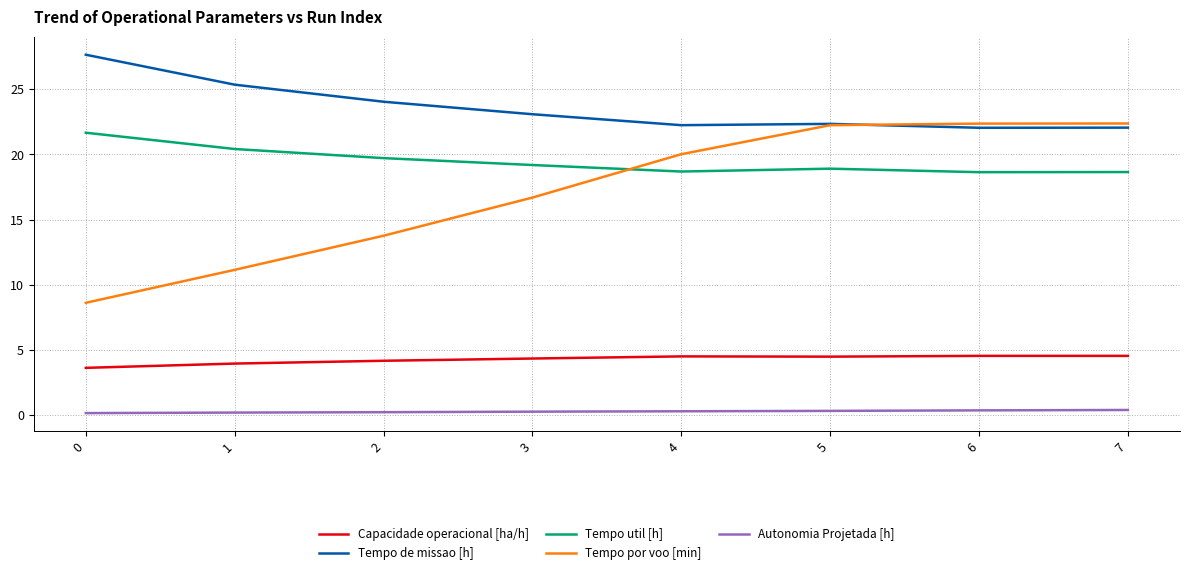

What is the average value of the Capacidade operacional [ha/h] series?

4.3